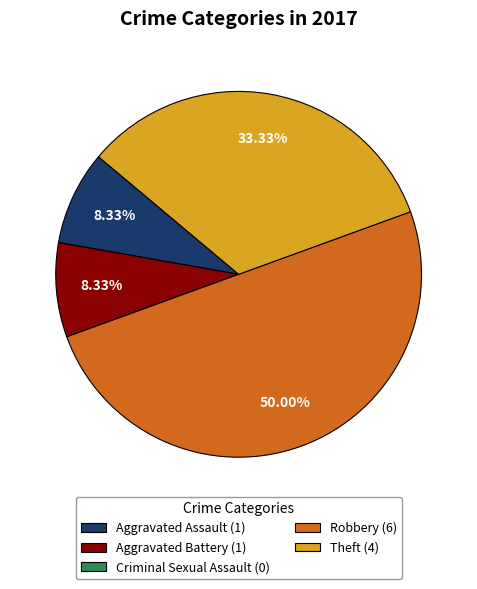

To the nearest percent, what is the combined percentage of Aggravated Assault and Robbery?

58%